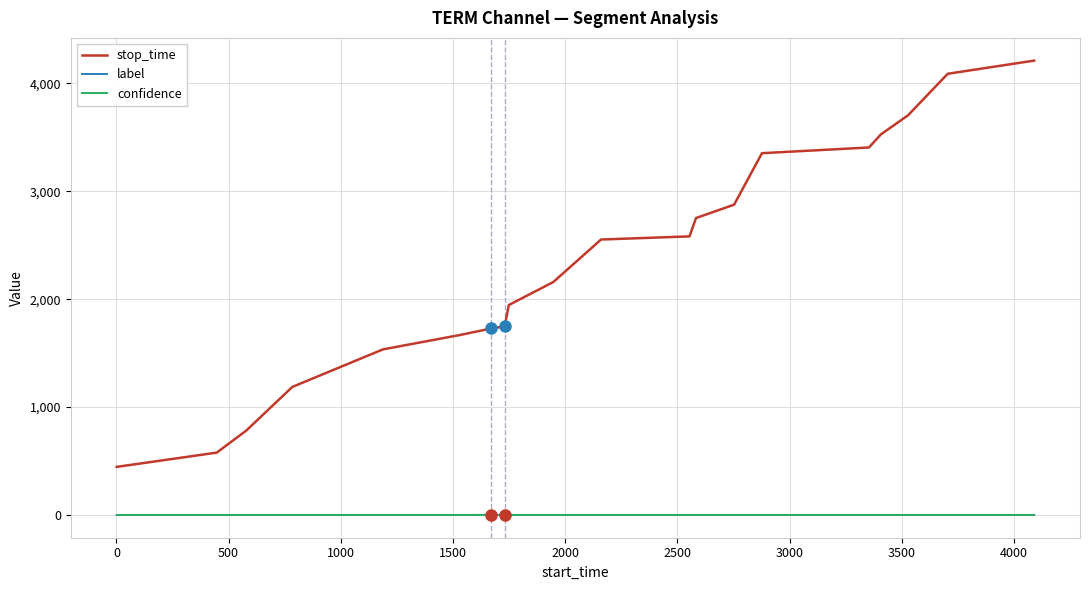

True or false: label and stop_time cross at least once.

False